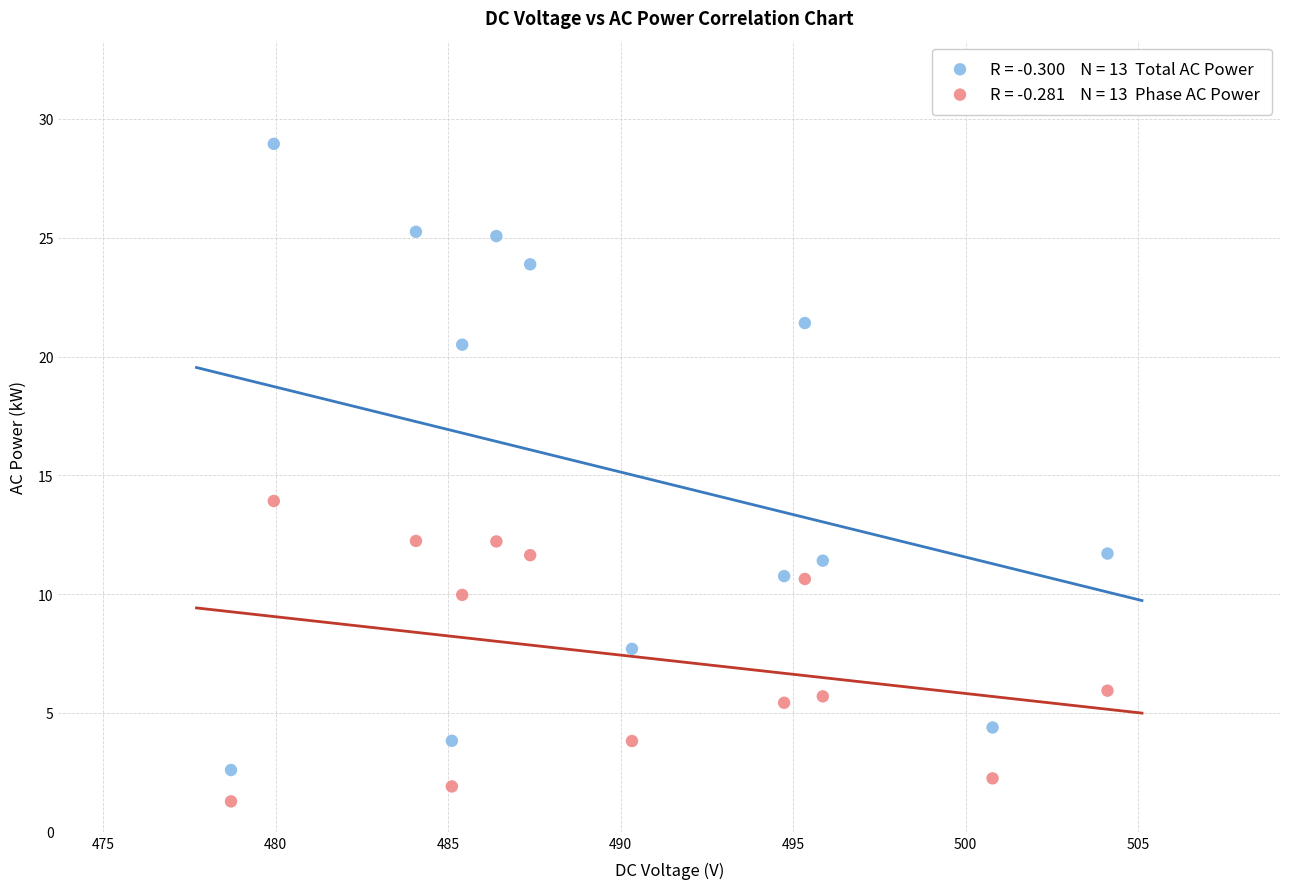

Across all series, what Y value is closest to 15?

13.9